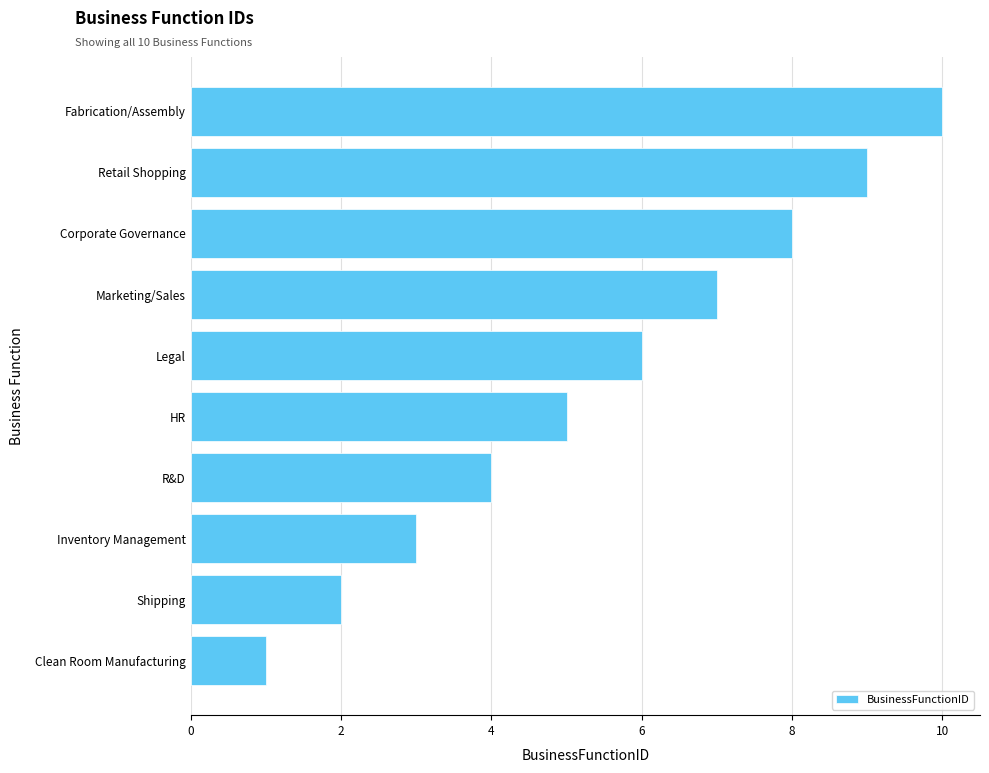

What is the maximum value shown in the chart?

10